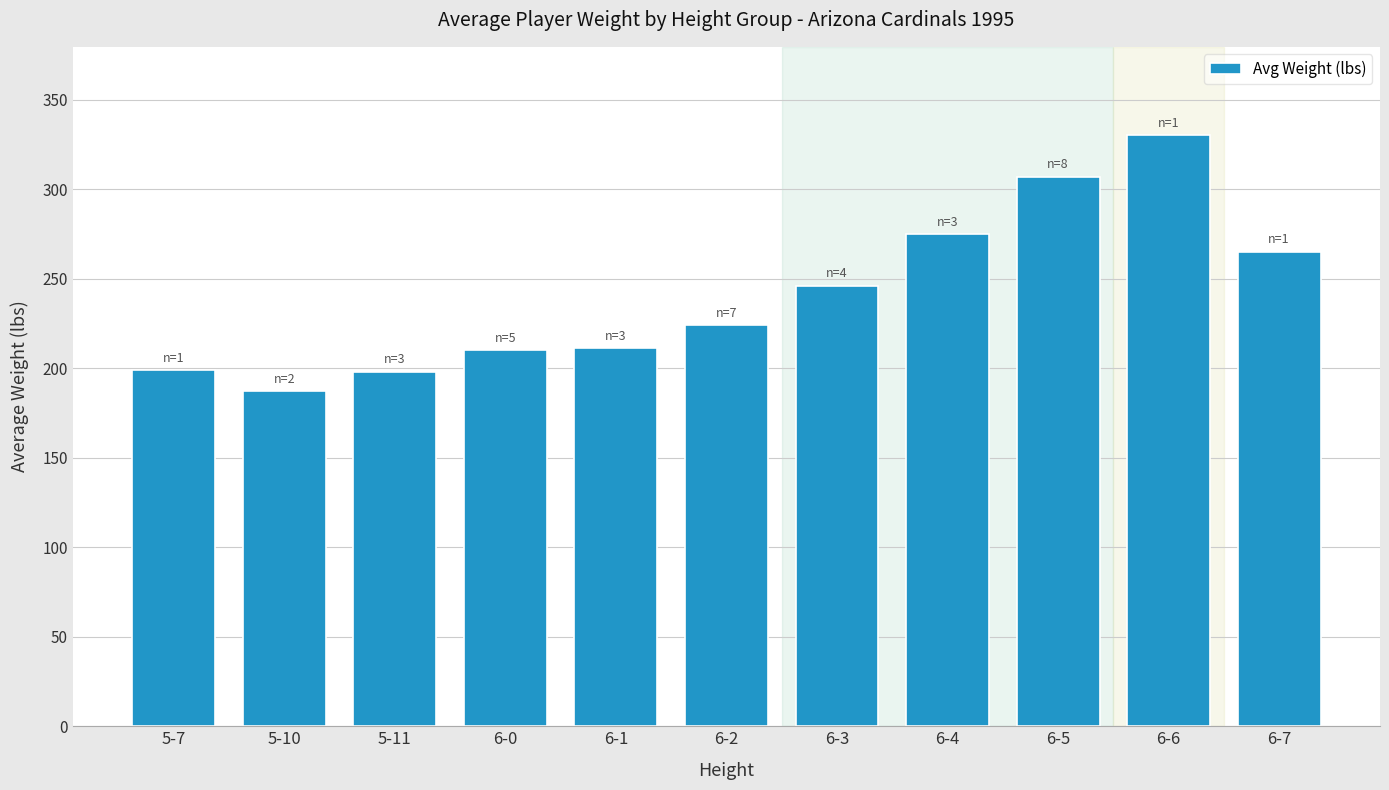

The value at 5-10 is 187. True or false?

True